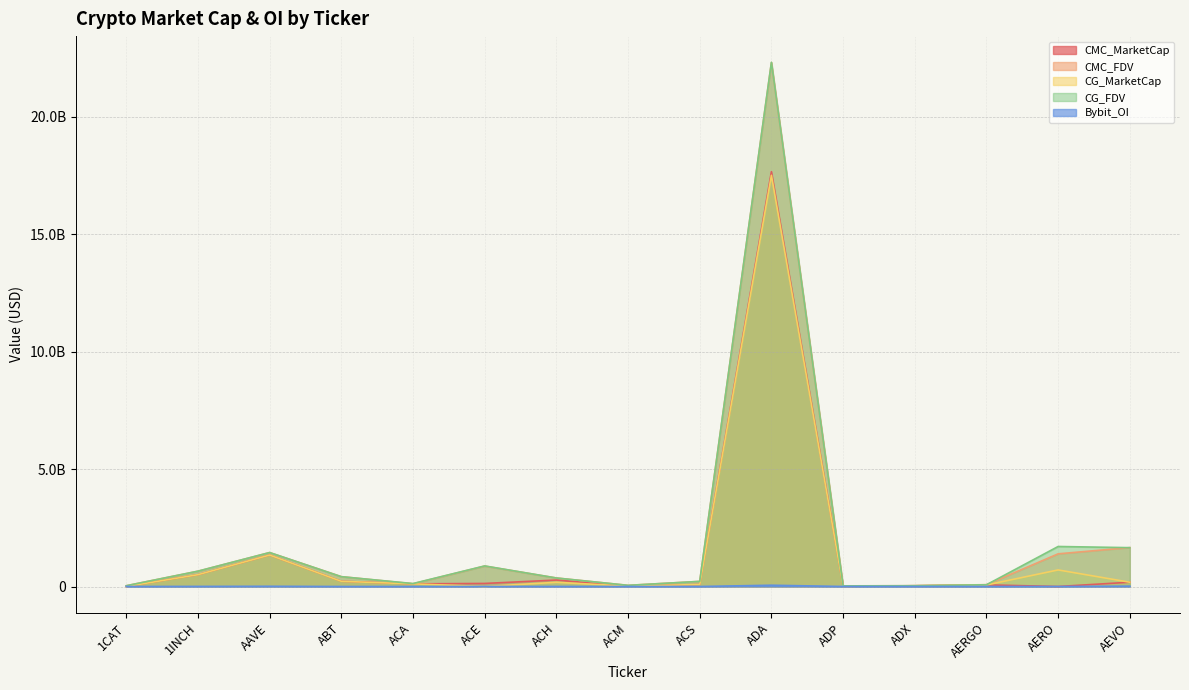

What is the average value of the Bybit_OI series?

6011451.7